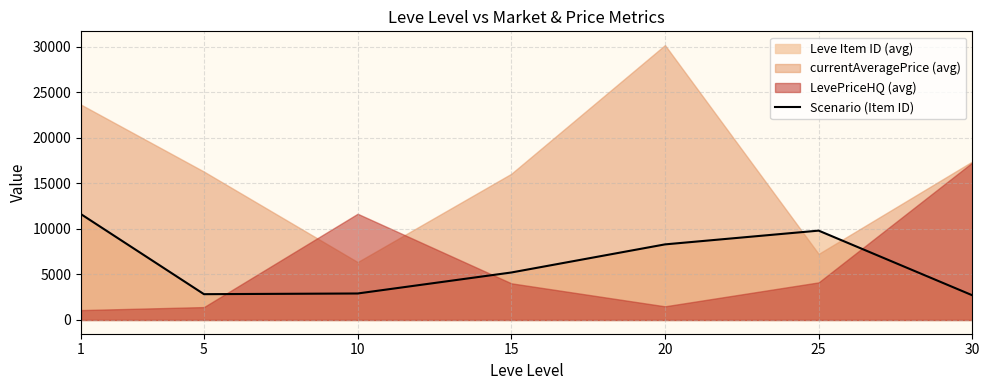

Reading left to right, what are all the values shown in this chart?

11620.0	2834.3	2909.8	5215.3	8302.7	9814.8	2712.8